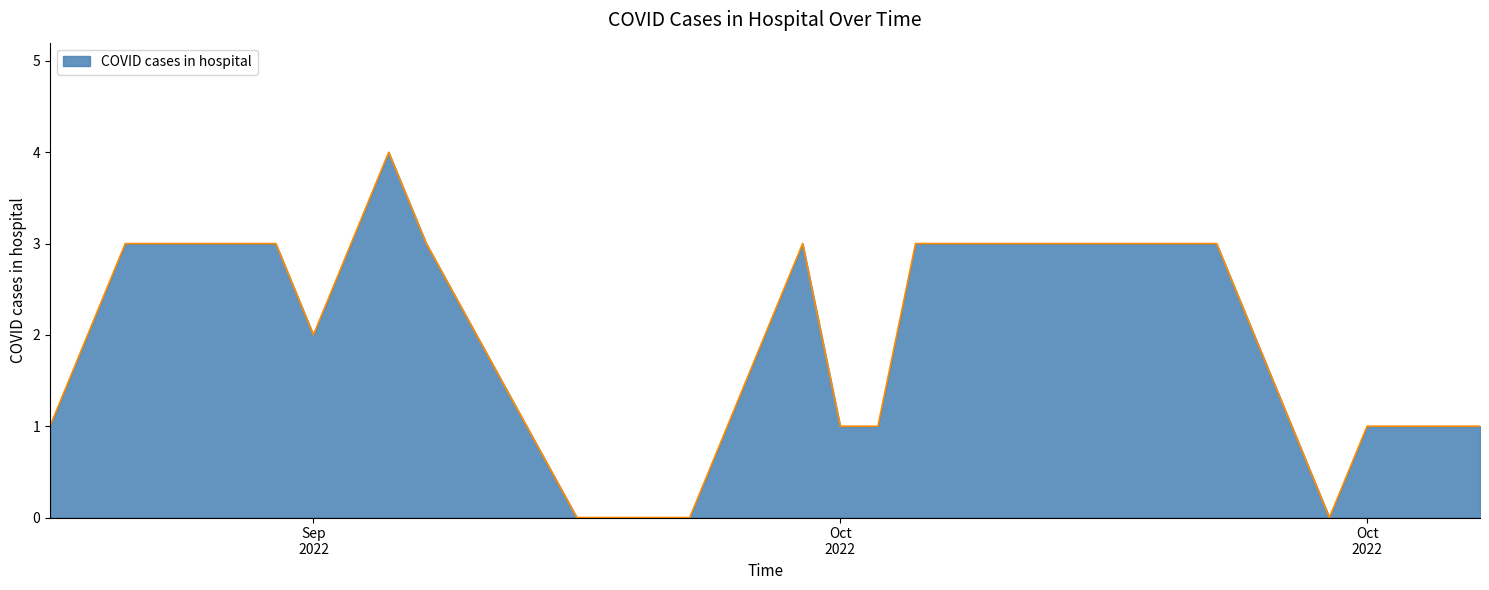

Does the chart display data point markers on the line(s)?

No